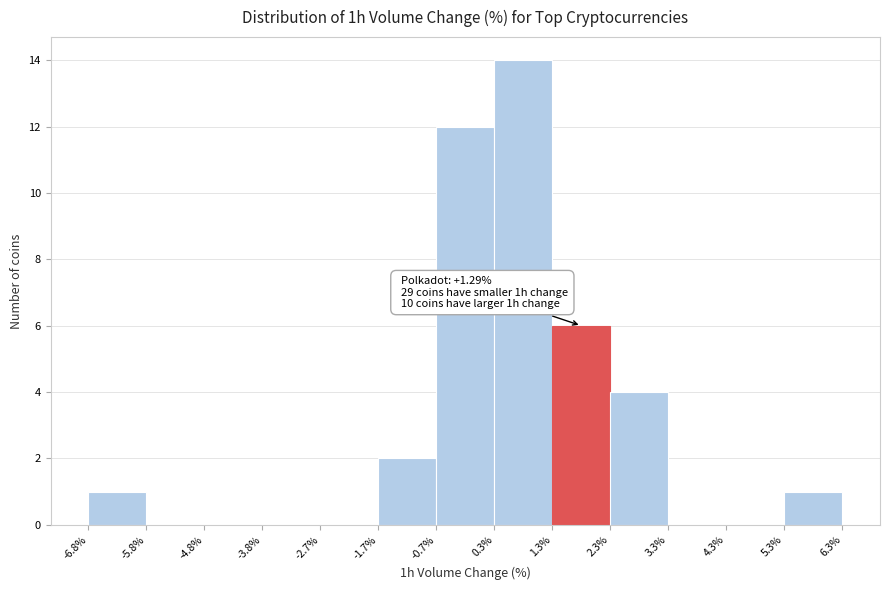

Which range on the x-axis has the tallest bar?

0.3% to 1.3%